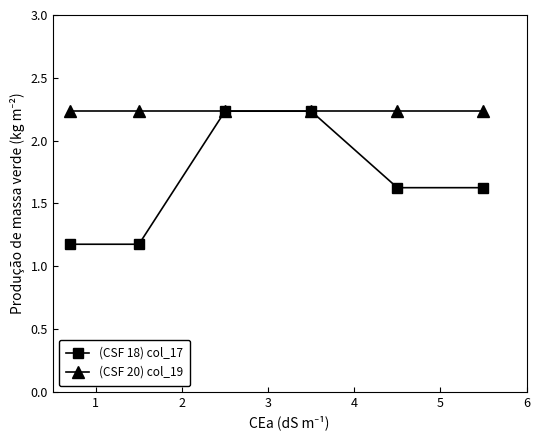

What are all the series names shown in the legend?

(CSF 18) col_17, (CSF 20) col_19